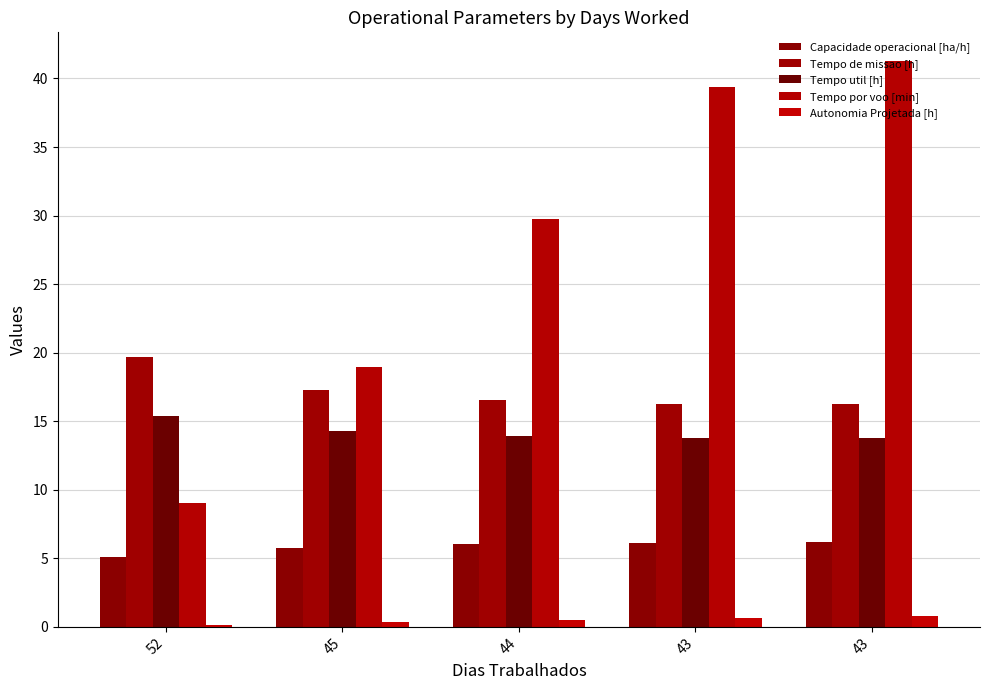

How many bars are there in each group?

5